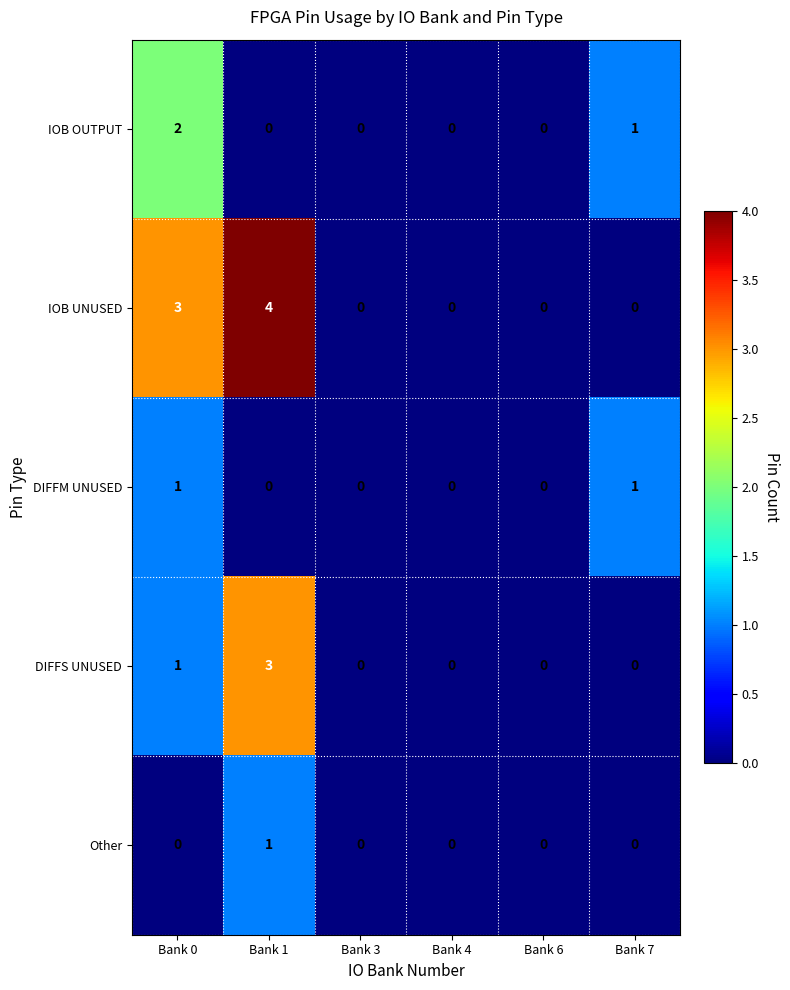

Which series has the widest spread of values?

IOB UNUSED